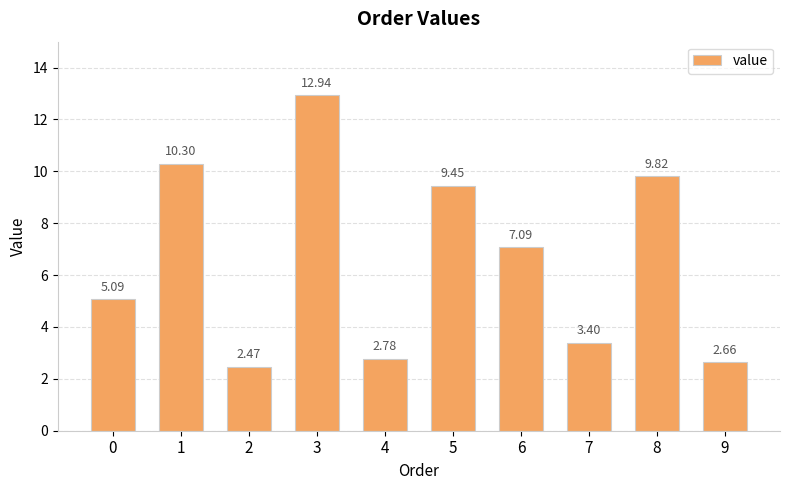

Approximately how many times larger is the value at 2 compared to 7?

0.7